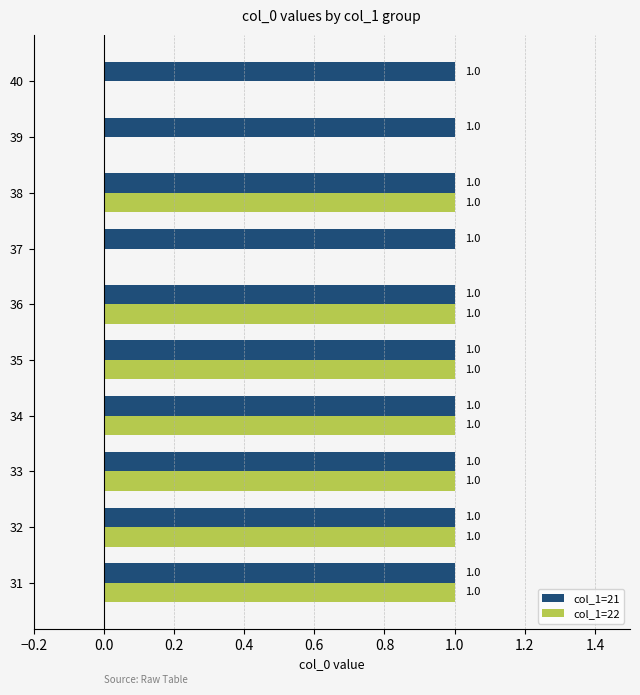

True or false: col_1=22 has a value of 1 at 38.

True